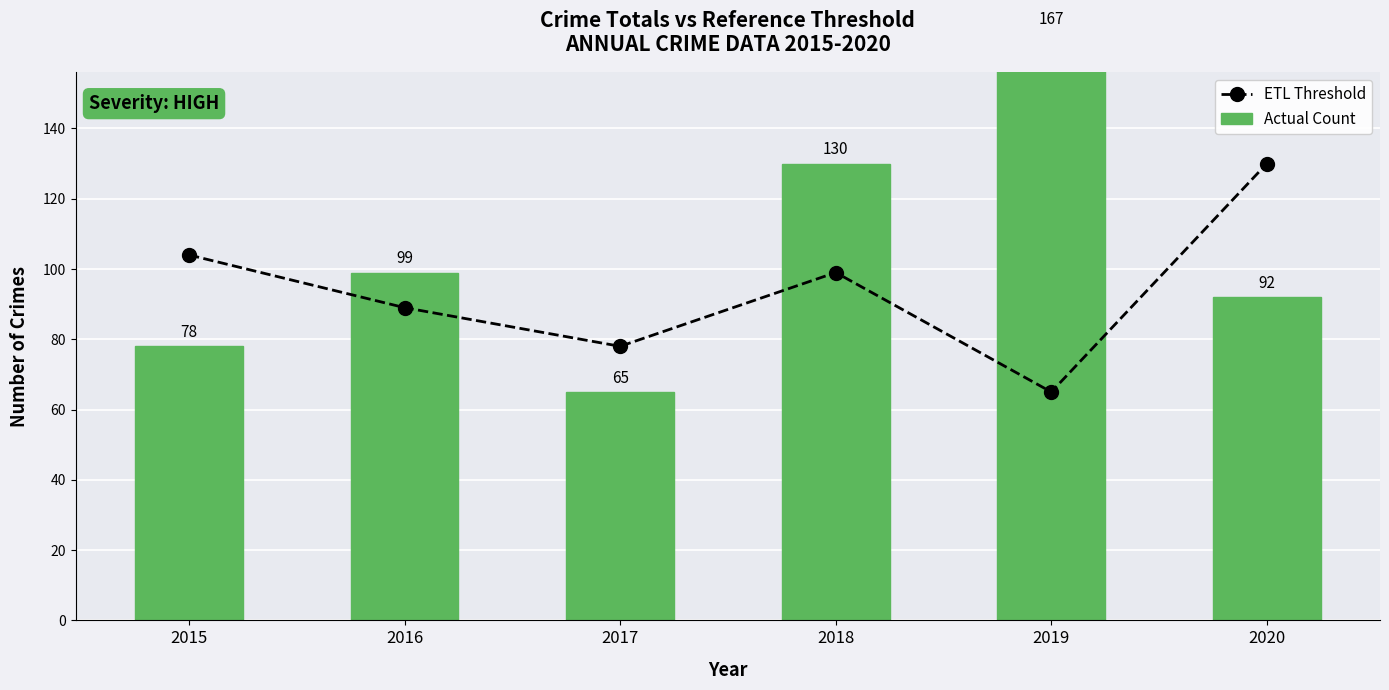

Reading left to right, extract all data points from this chart.

ETL Threshold: 104	89	78	99	65	130
Actual Count: 78	99	65	130	167	92